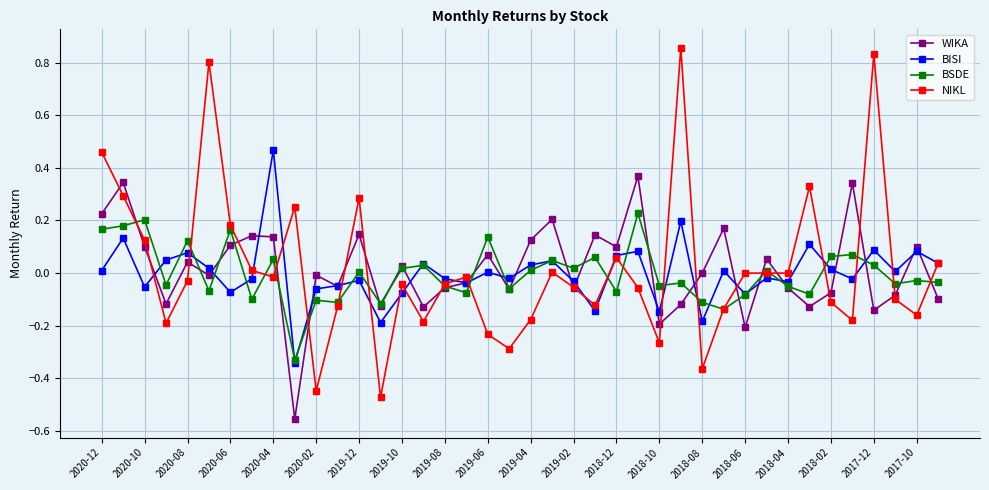

Rank the series by their maximum value, from lowest to highest.

BSDE, WIKA, BISI, NIKL